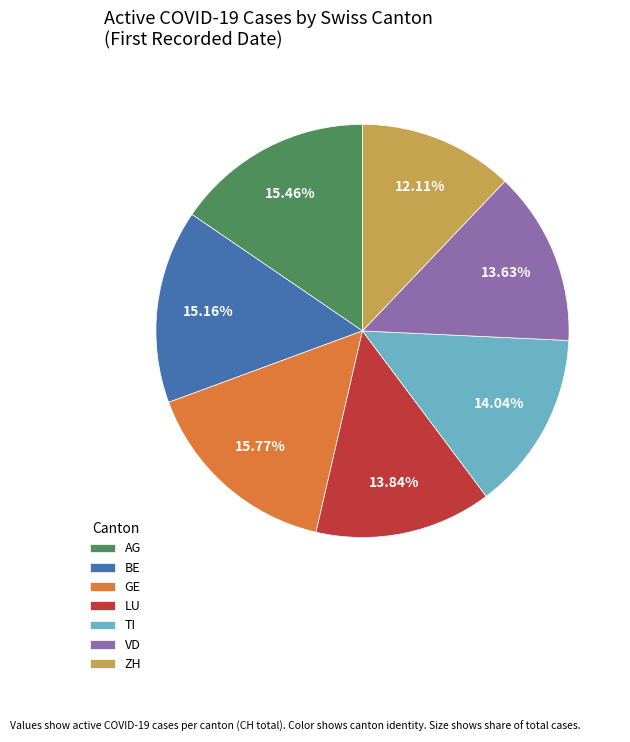

To the nearest percent, what percentage of the pie is VD?

14%